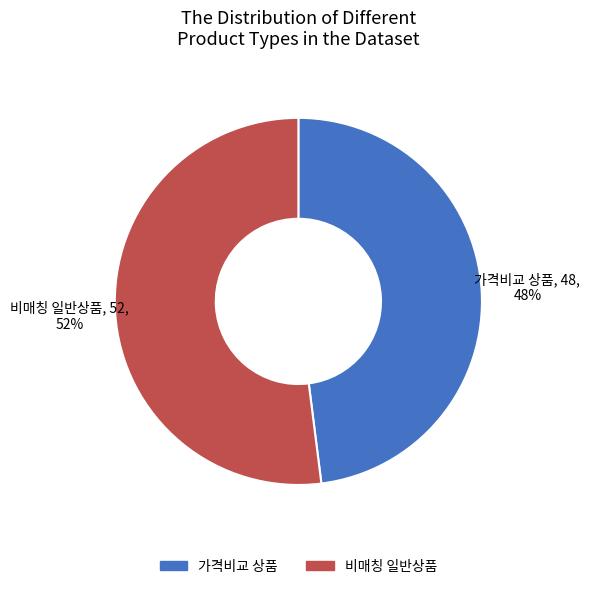

Does any single category account for the majority?

Yes